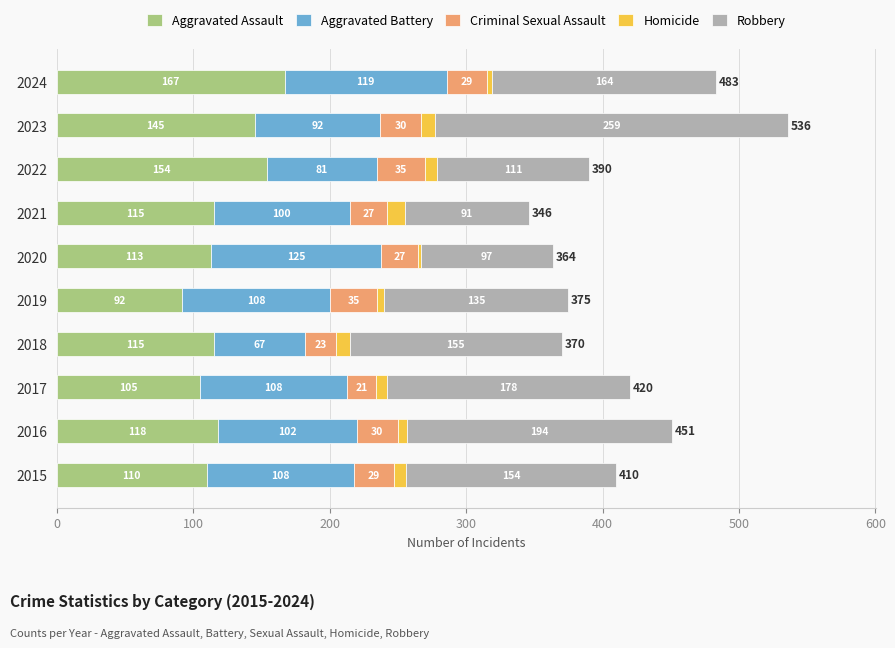

Which category has the highest value in the Aggravated Assault series?

2024